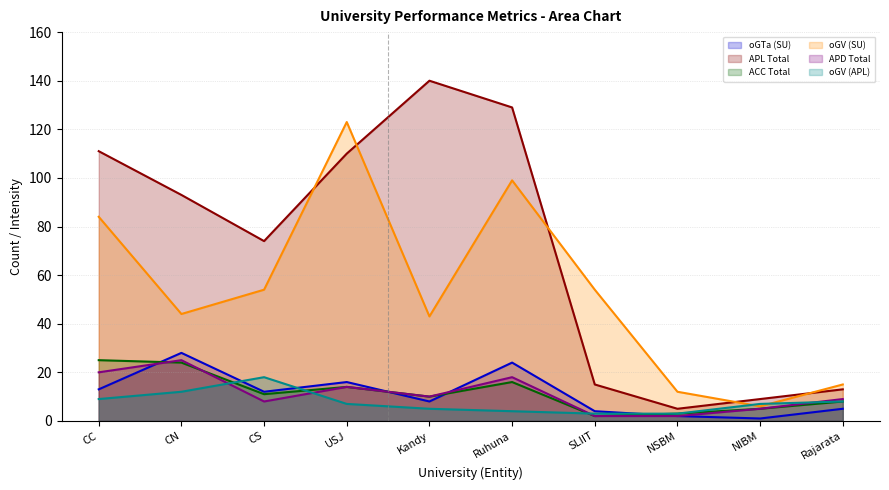

What is the sum of all oGV (APL) values?

76